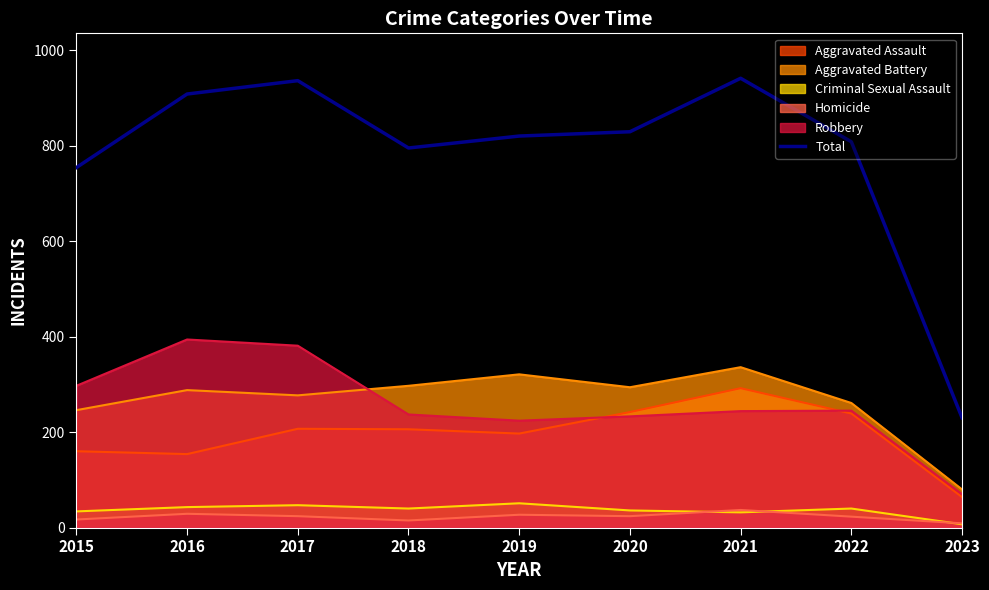

What is the maximum value shown in the chart?

941